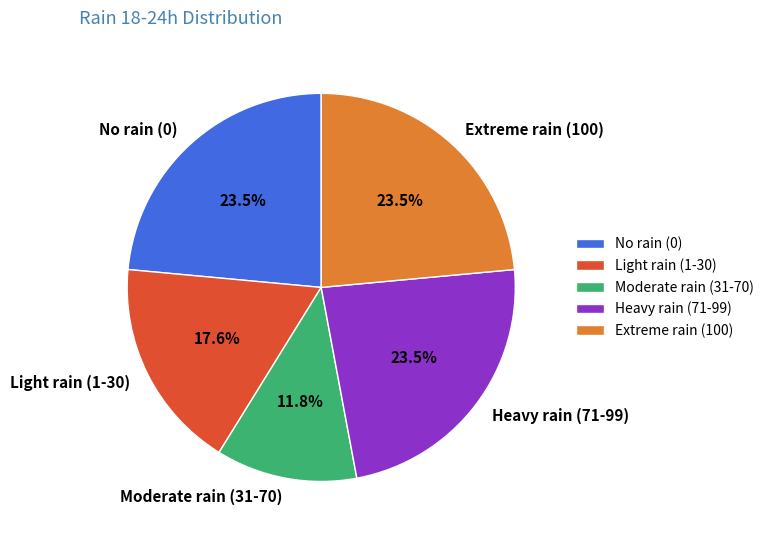

Which slice is the smallest?

Moderate rain (31-70)